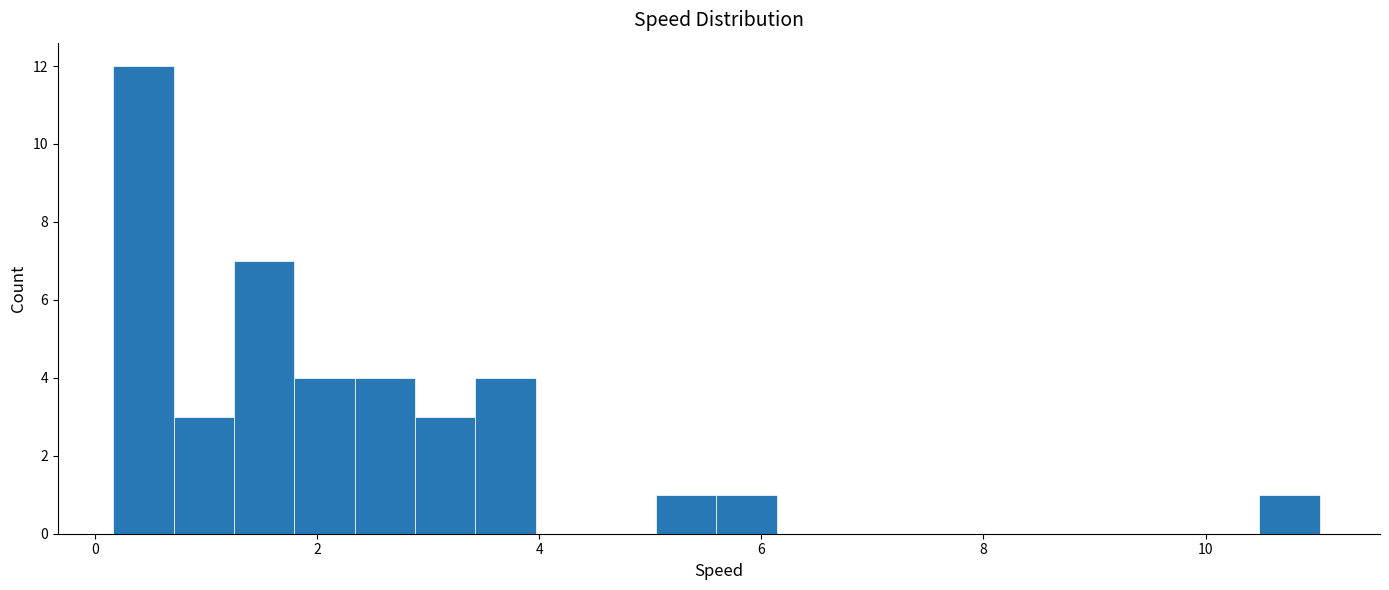

Around what value on the x-axis is the tallest bar? Give the approximate position of its centre, as read against the axis.

0.4